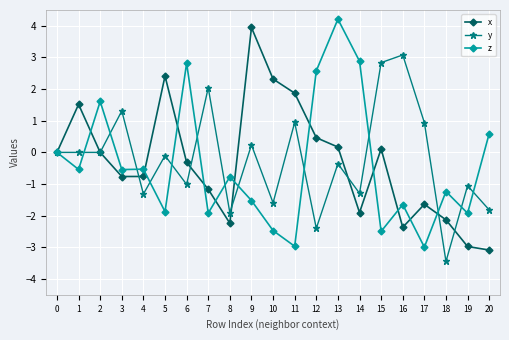

What is the maximum value shown in the chart?

4.2